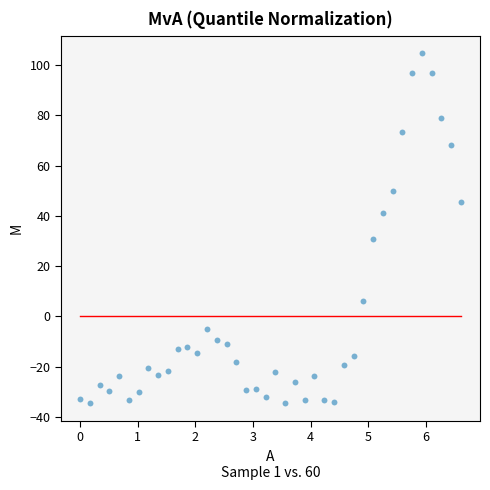

What is the range of X values (max minus min)?

6.6